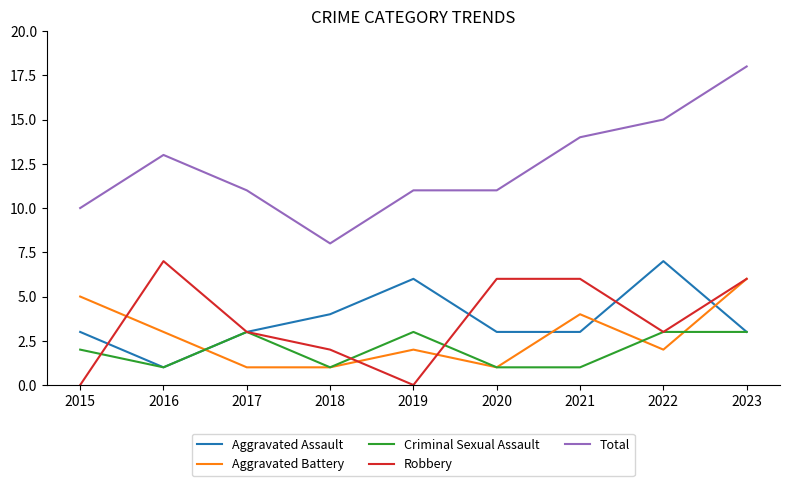

Is it true that Total equals 8 at 2022?

False